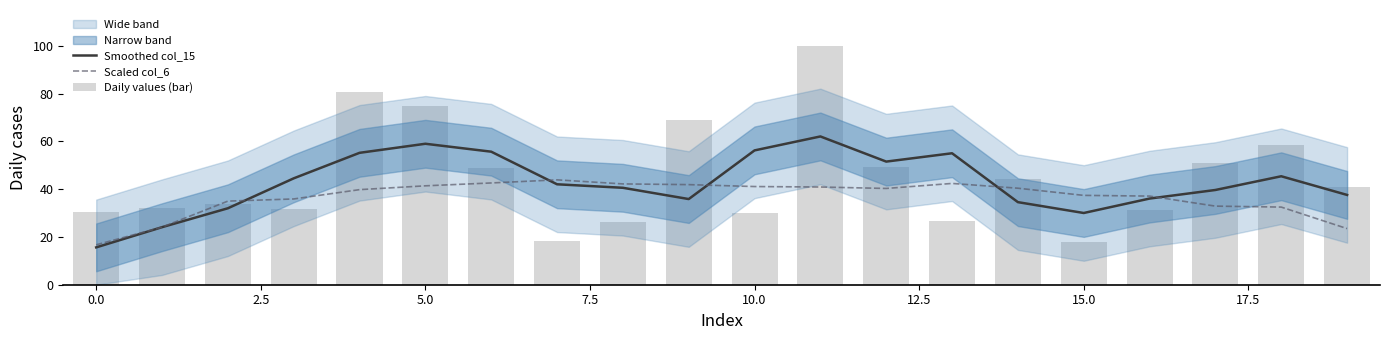

What is the difference between the maximum and minimum values in the Scaled col_6 series?

27.2